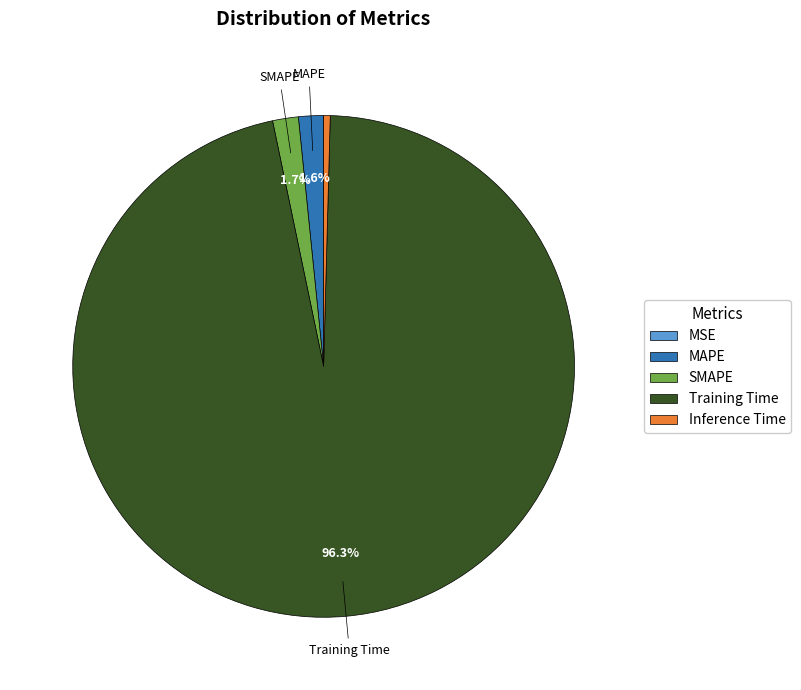

What is the majority slice?

Training Time